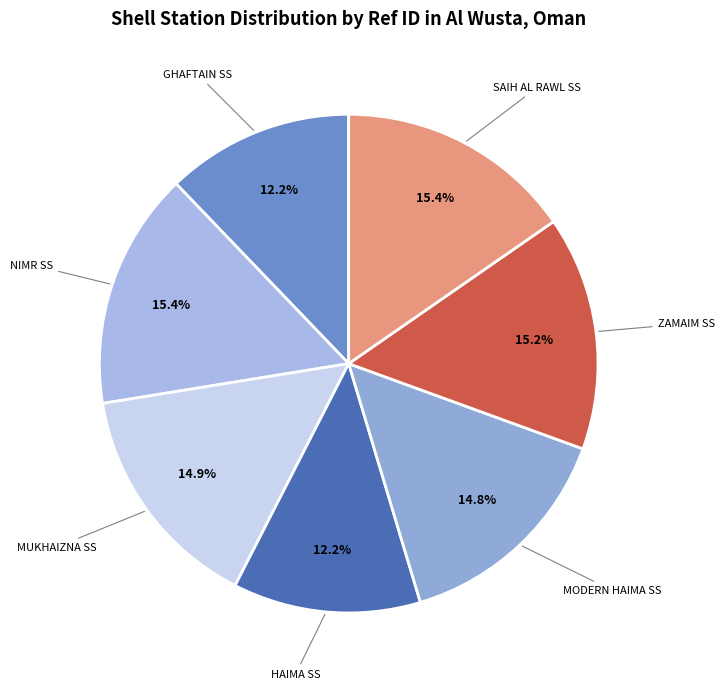

Approximately how many times larger is the value at MODERN HAIMA SS compared to NIMR SS?

1.0